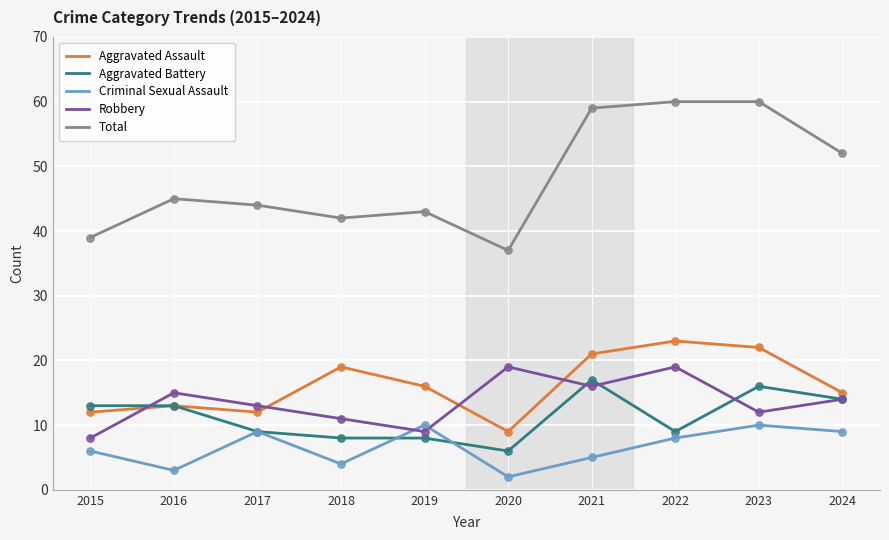

What is the total value across all series at 2020?

73